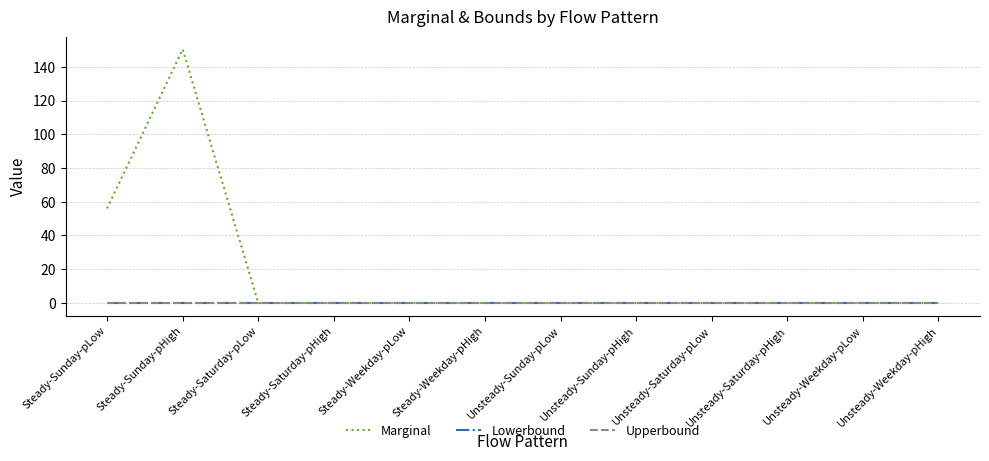

Reading right to left, transcribe all the data shown in this chart.

Marginal: 0.0	0.0	0.0	0.0	0.0	0.0	0.0	0.0	0.0	0.0	150.4	56.0
Lowerbound: 0.0	0.0	0.0	0.0	0.0	0.0	0.0	0.0	0.0	0.0	0.0	0.0
Upperbound: 0.0	0.0	0.0	0.0	0.0	0.0	0.0	0.0	0.0	0.0	0.0	0.0